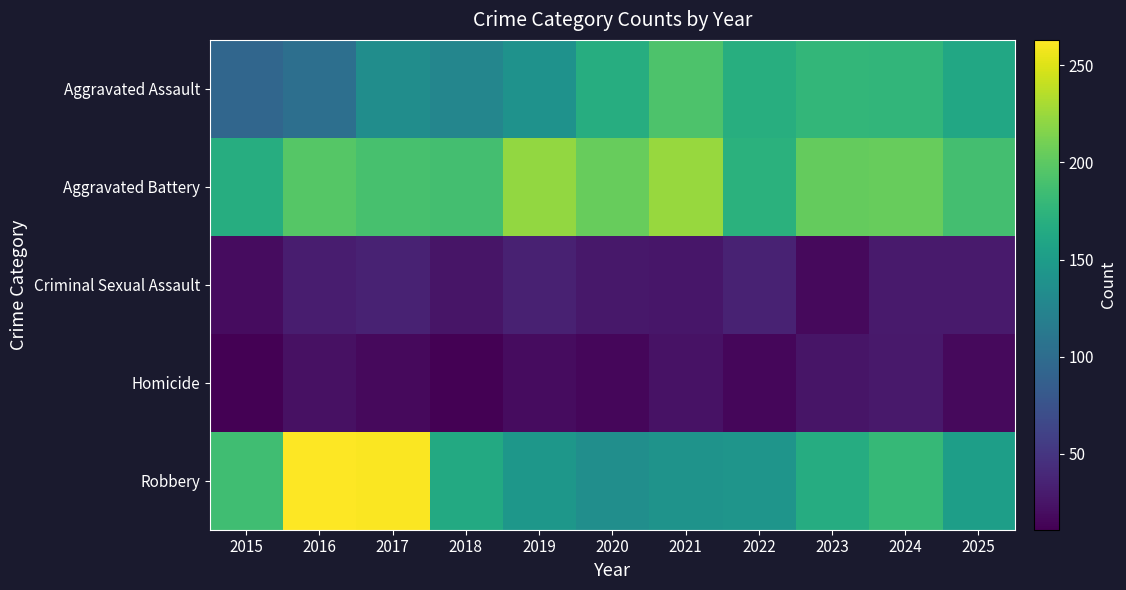

Which has a higher value, 2022 or 2020?

2022